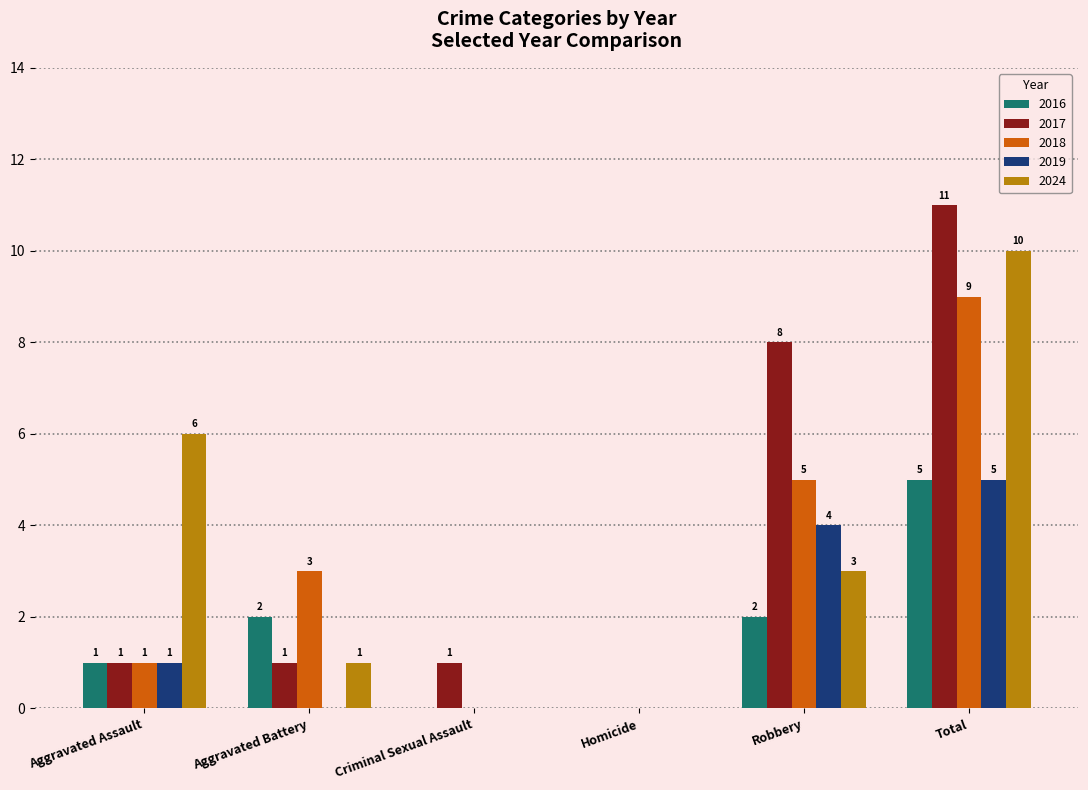

What is the maximum value for 2024?

10